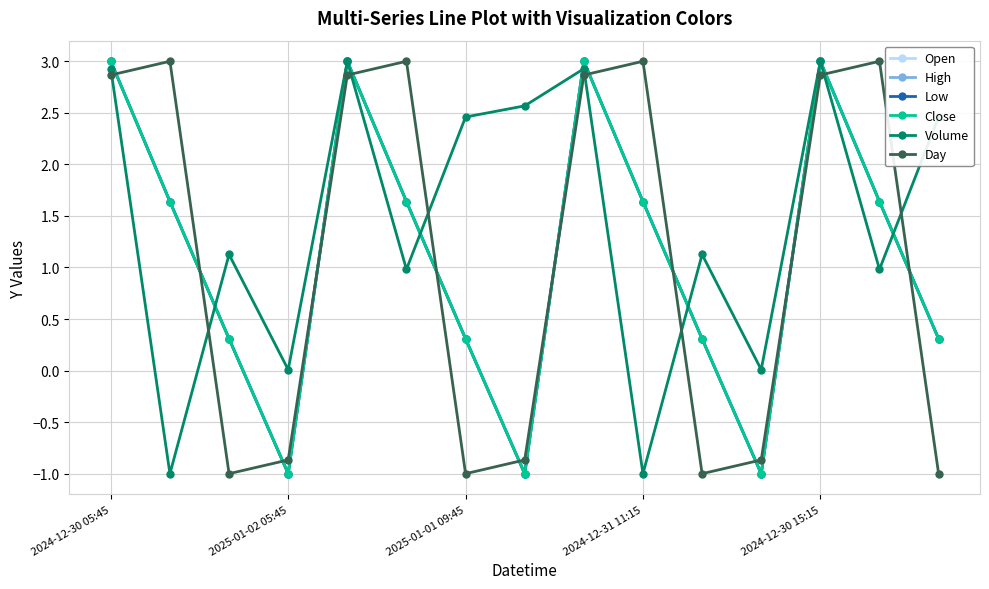

Does the chart have visible grid lines?

Yes